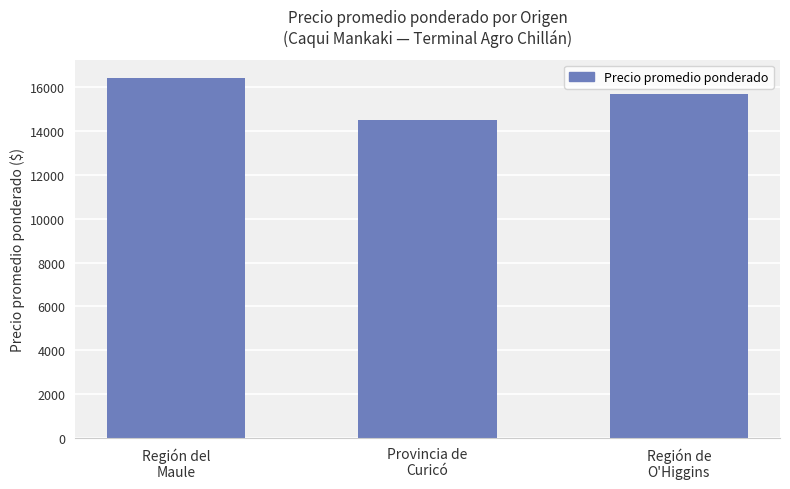

Is it true that the value at Región del
Maule is 16452.3?

True